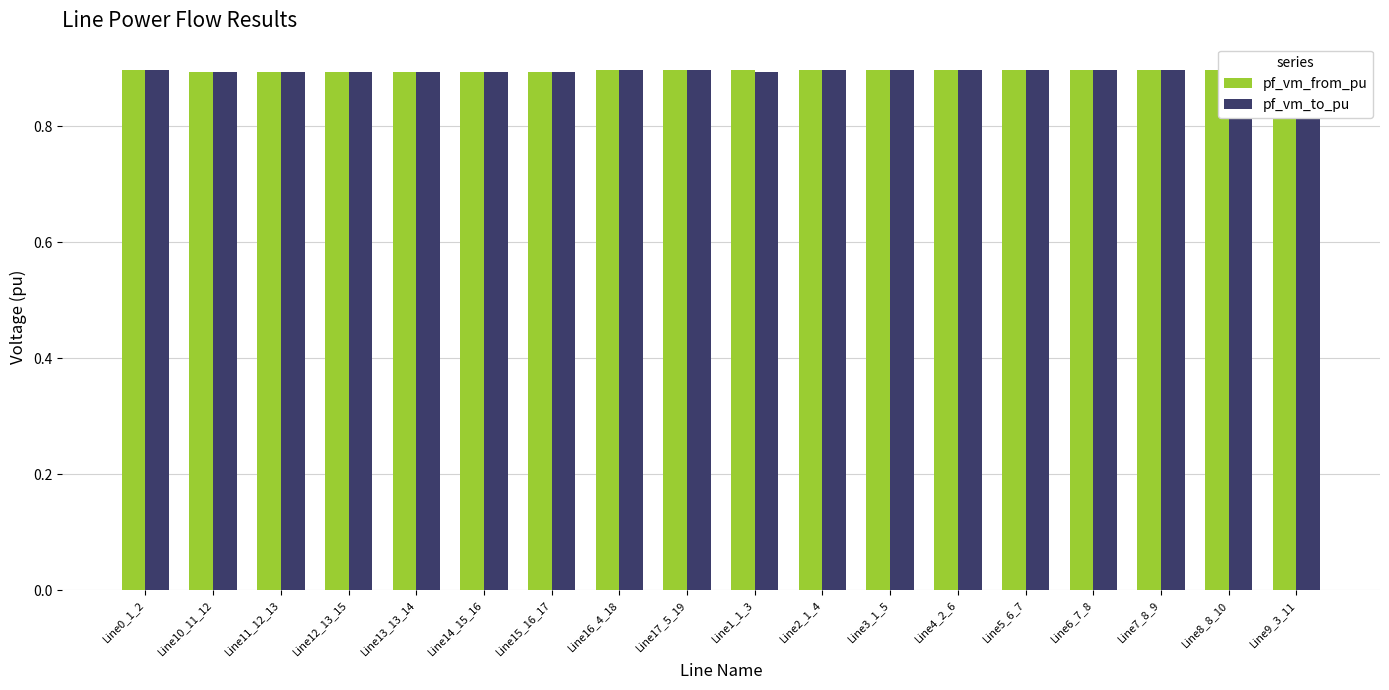

What is the value of the pf_vm_from_pu bar at the 5th from the left?

0.9